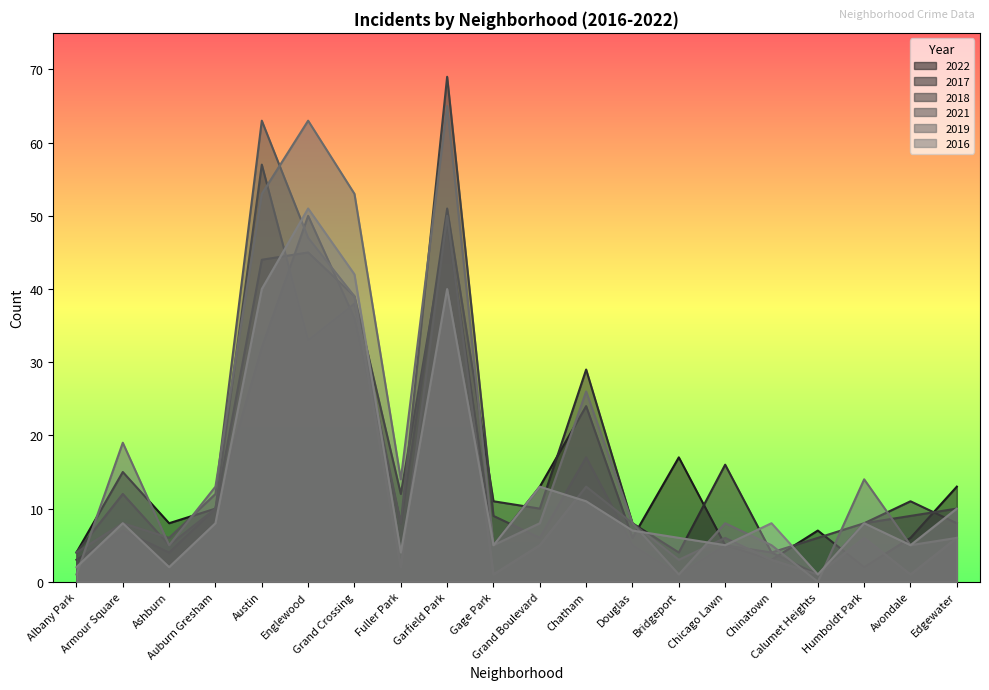

What is the difference between the maximum and minimum values in the 2017 series?

50